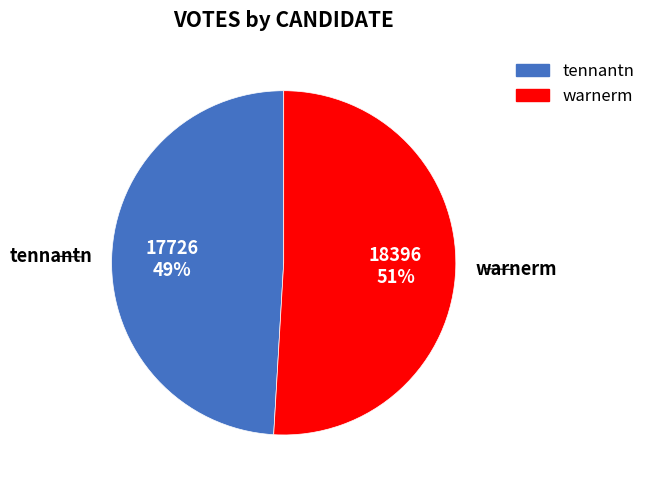

How many segments does this pie chart have?

2